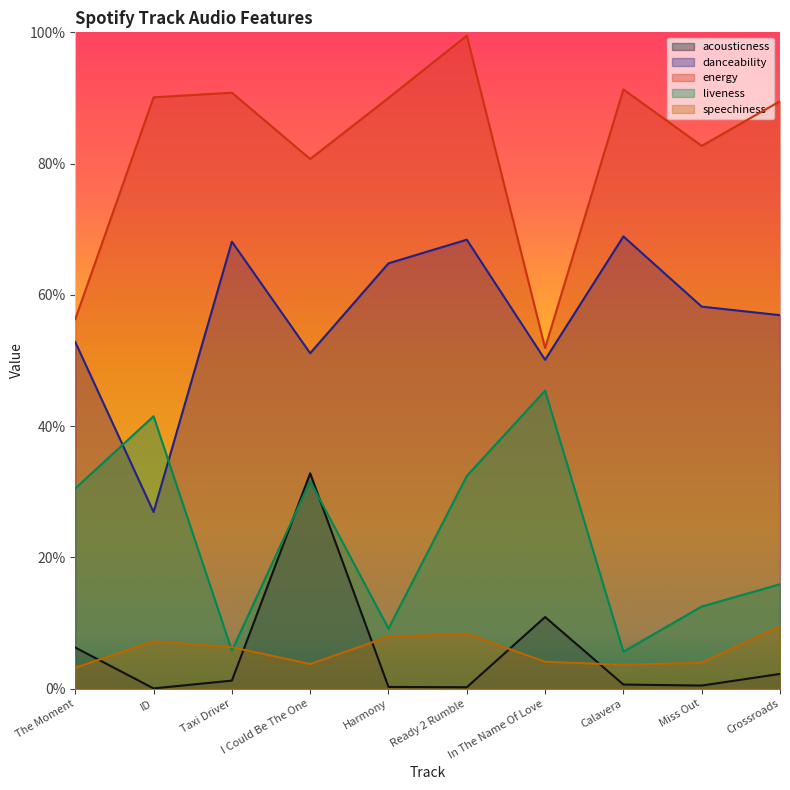

Reading right to left, list all the values displayed in this chart.

acousticness: 0.0	0.0	0.0	0.1	0.0	0.0	0.3	0.0	0.0	0.1
danceability: 0.6	0.6	0.7	0.5	0.7	0.6	0.5	0.7	0.3	0.5
energy: 0.9	0.8	0.9	0.5	1.0	0.9	0.8	0.9	0.9	0.6
liveness: 0.2	0.1	0.1	0.5	0.3	0.1	0.3	0.1	0.4	0.3
speechiness: 0.1	0.0	0.0	0.0	0.1	0.1	0.0	0.1	0.1	0.0